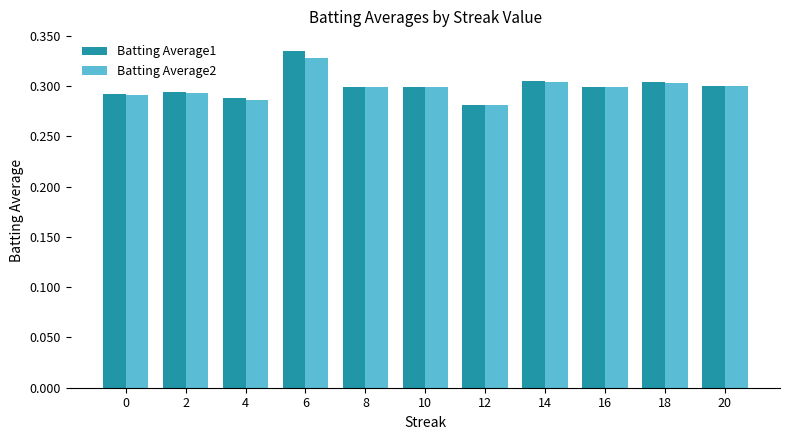

The Batting Average1 series shows 0.3 at 6. True or false?

True